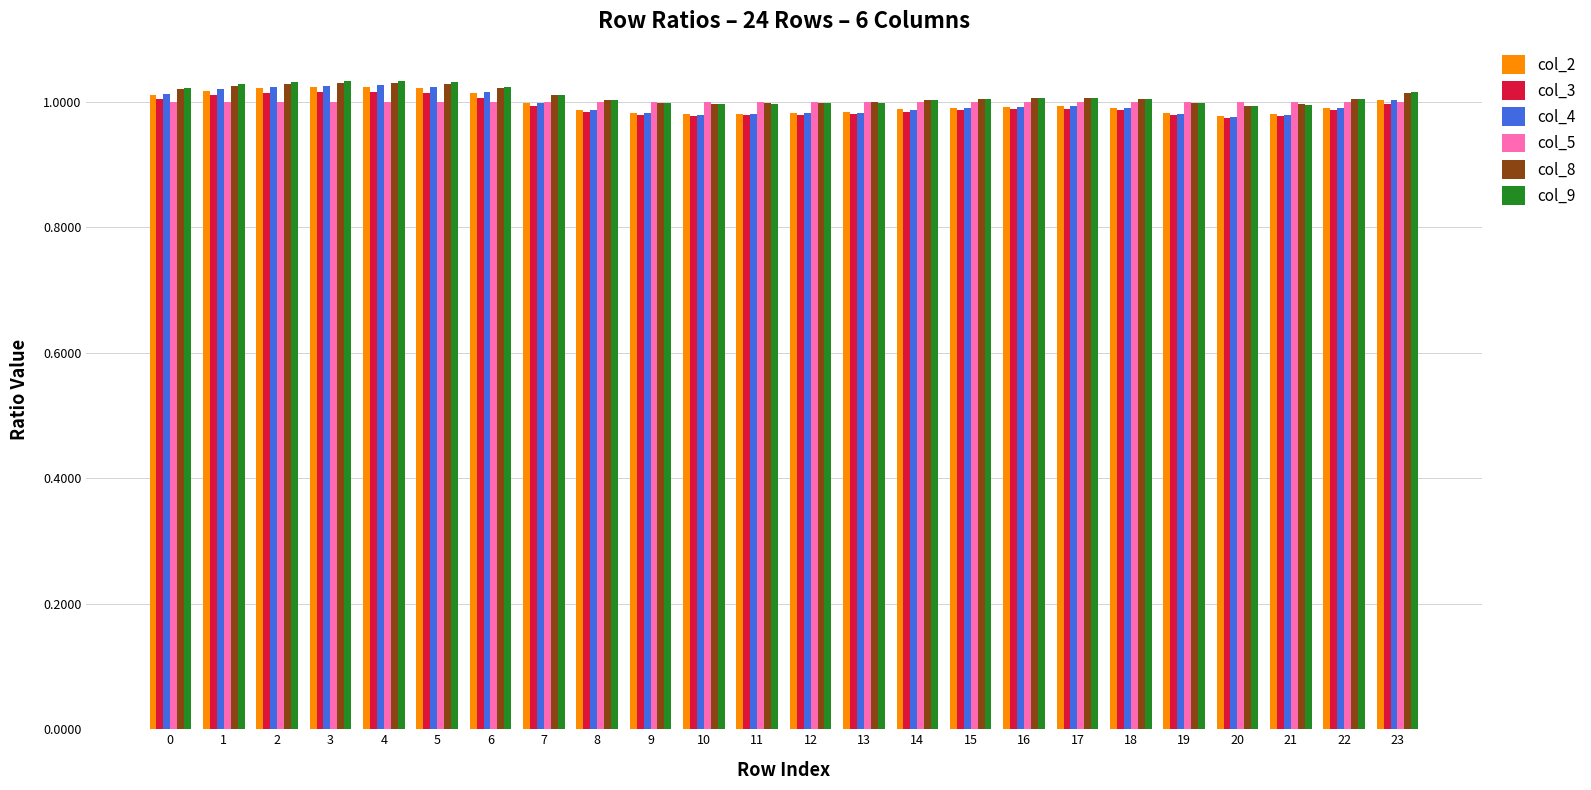

Which series has the largest range (max minus min)?

col_4